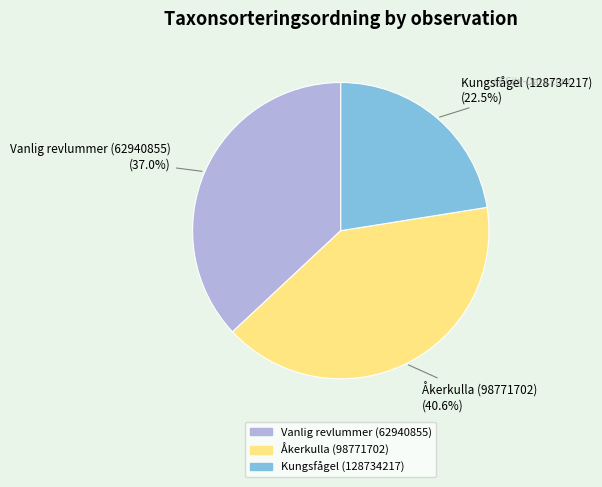

Do Kungsfågel (128734217) and Åkerkulla (98771702) together represent more than half of the pie?

Yes